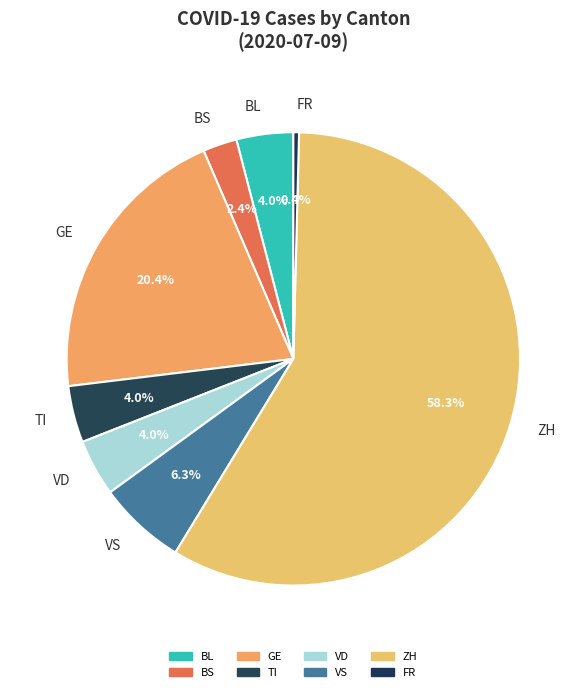

Which slice represents more than half of the pie?

ZH